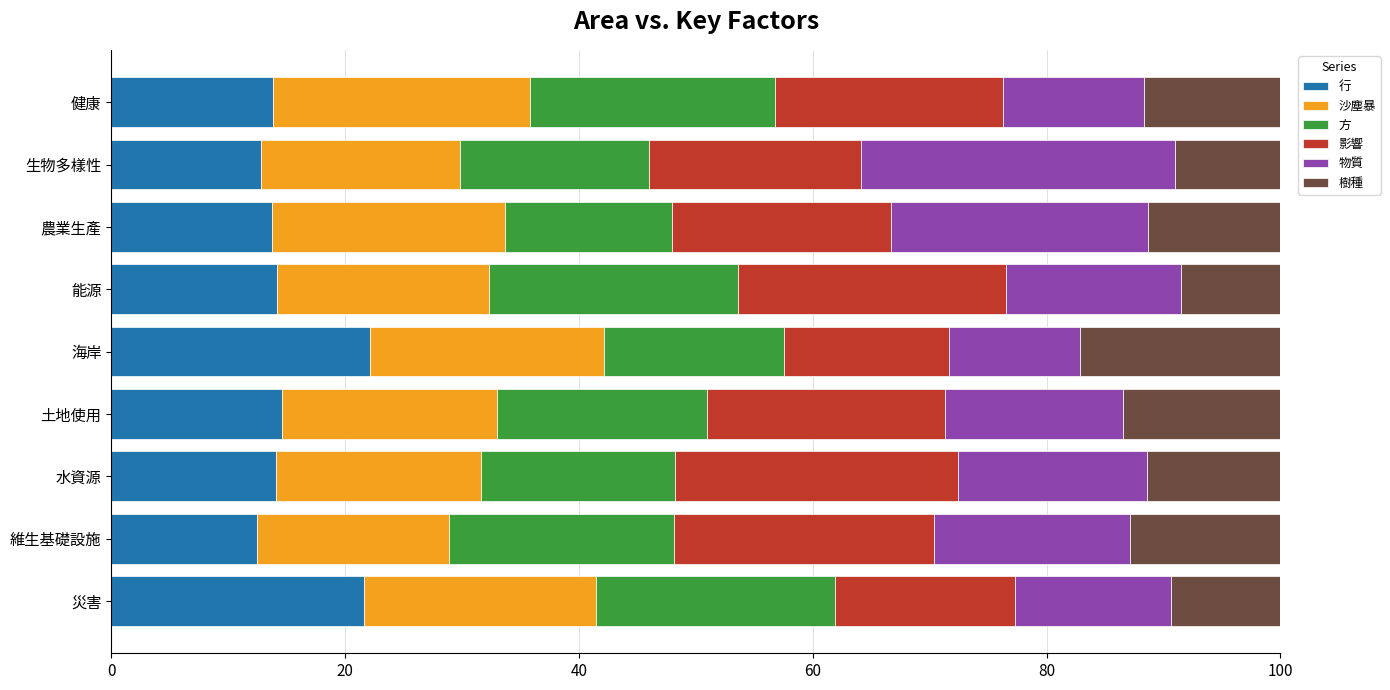

What is the highest value of the ⾏ series?

22.2